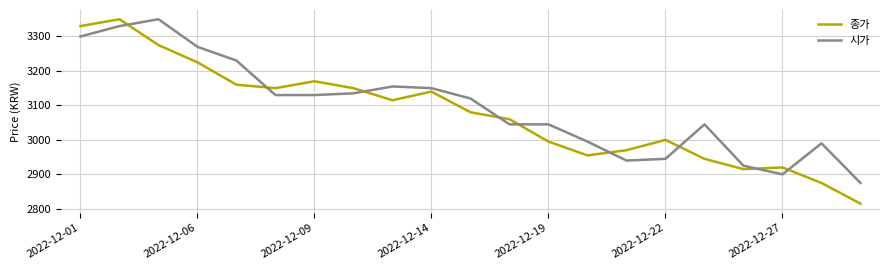

In 종가, how many points are lower than both neighbors (excluding endpoints)?

4